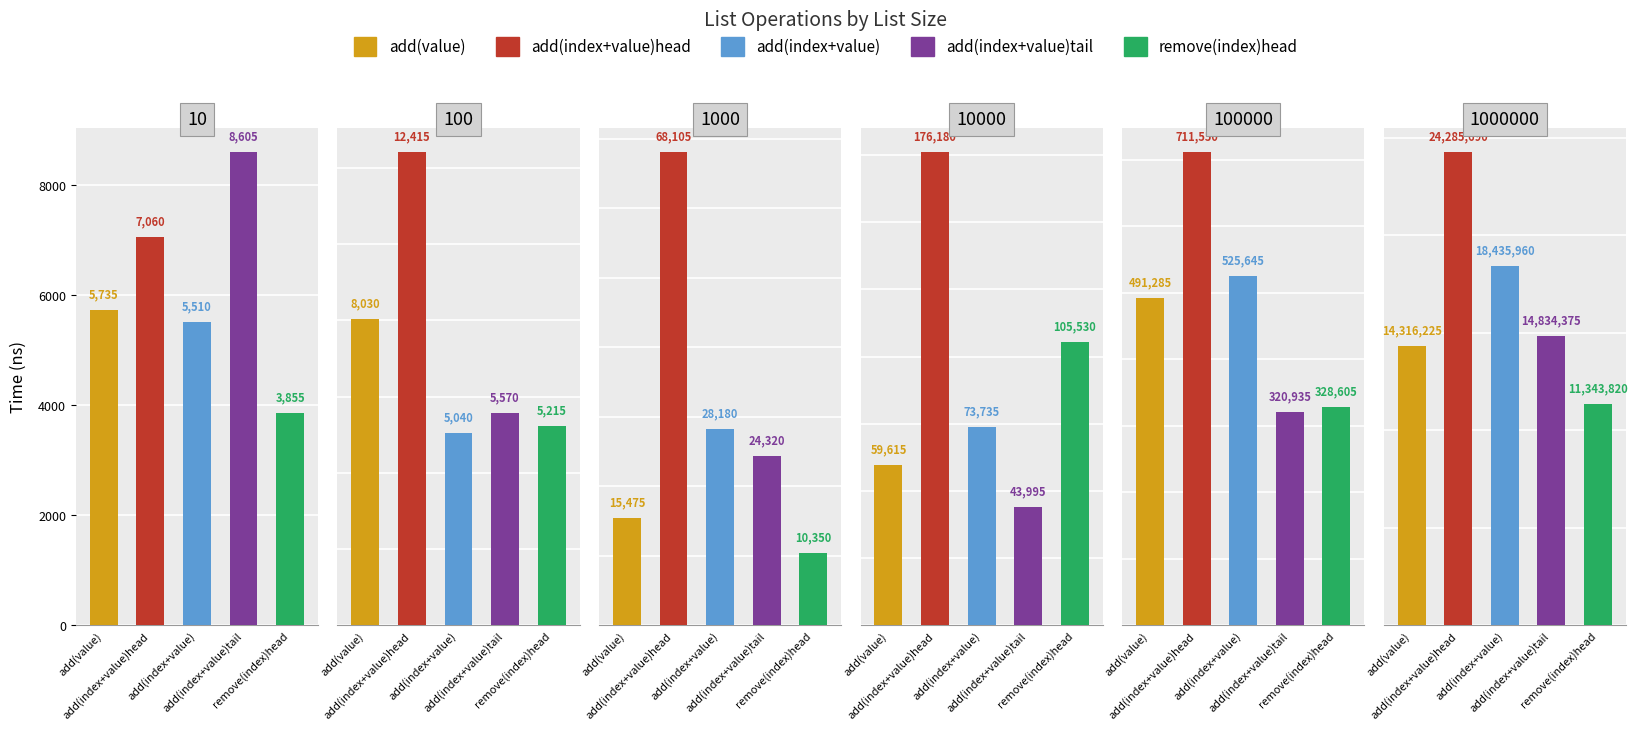

What is the value of the add(index+value)tail bar at the 3rd from the left?

24320